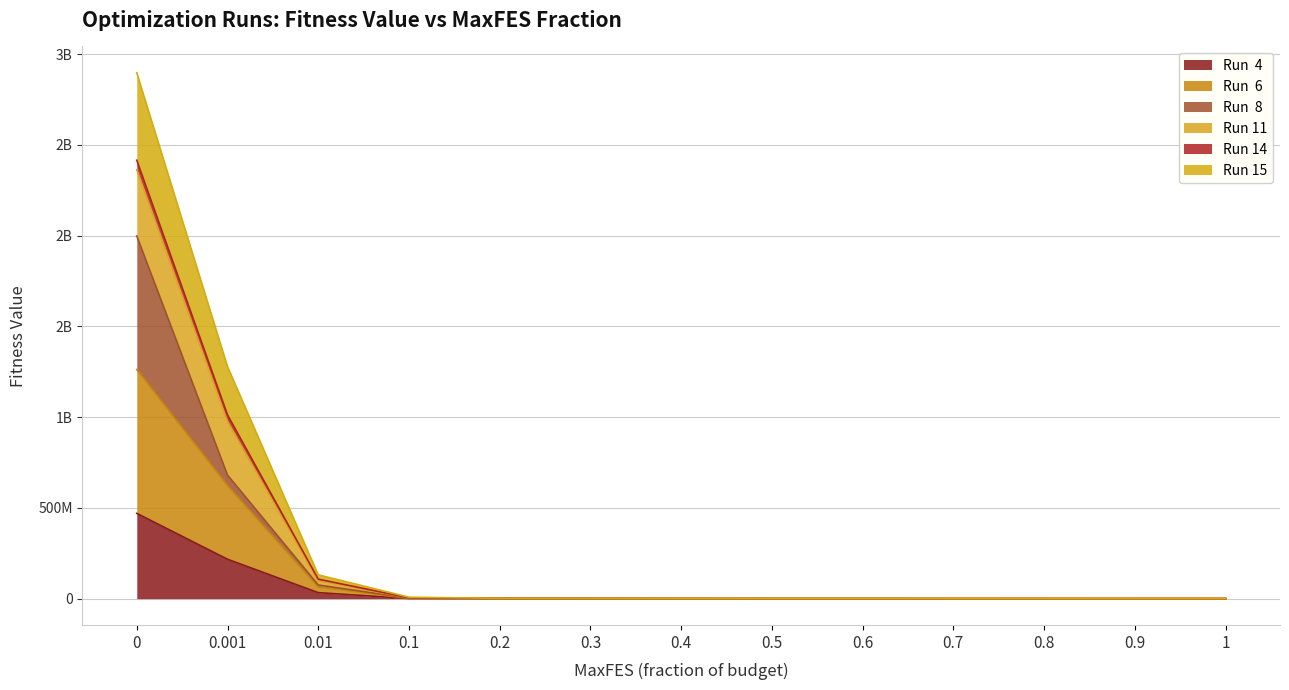

What value does the Run  4 series have at 0.001?

217011749.5